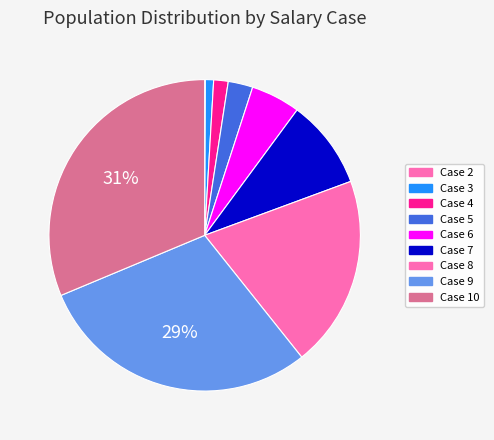

Is there any slice that represents more than half of the pie?

No